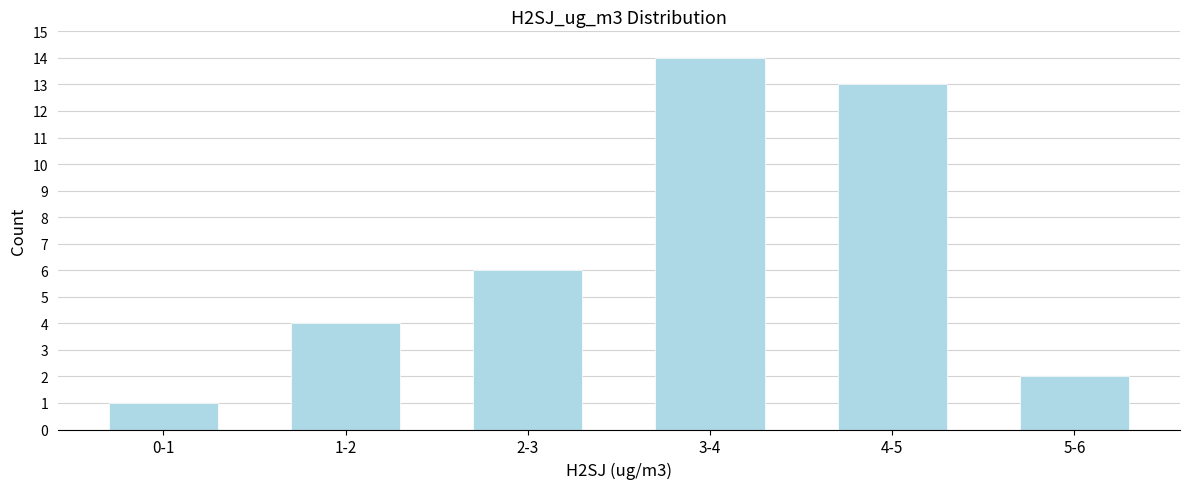

Reading left to right, transcribe all the data shown in this chart.

0-1=1	1-2=4	2-3=6	3-4=14	4-5=13	5-6=2